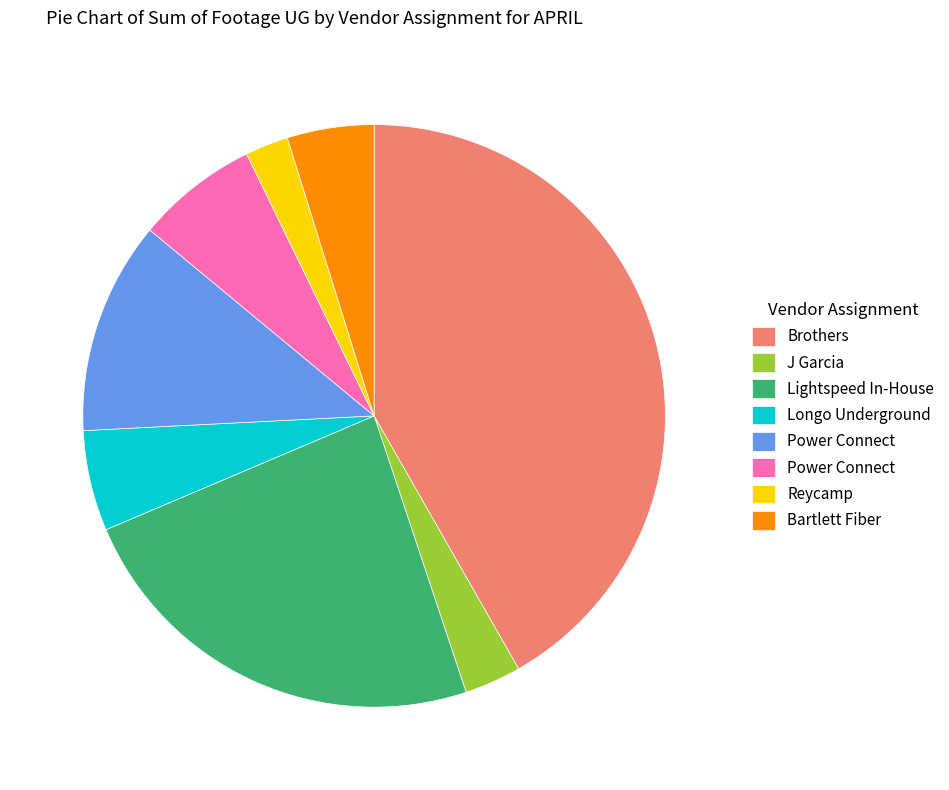

Is there any slice that represents more than half of the pie?

No